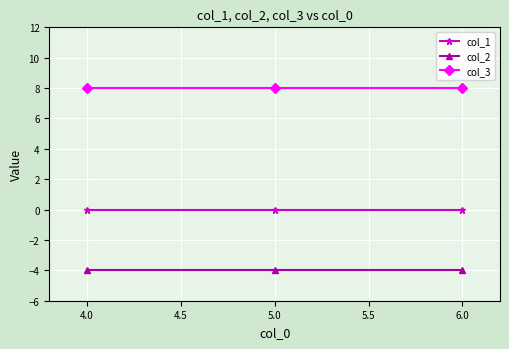

The value of col_3 at 6.0 is 8. True or false?

True